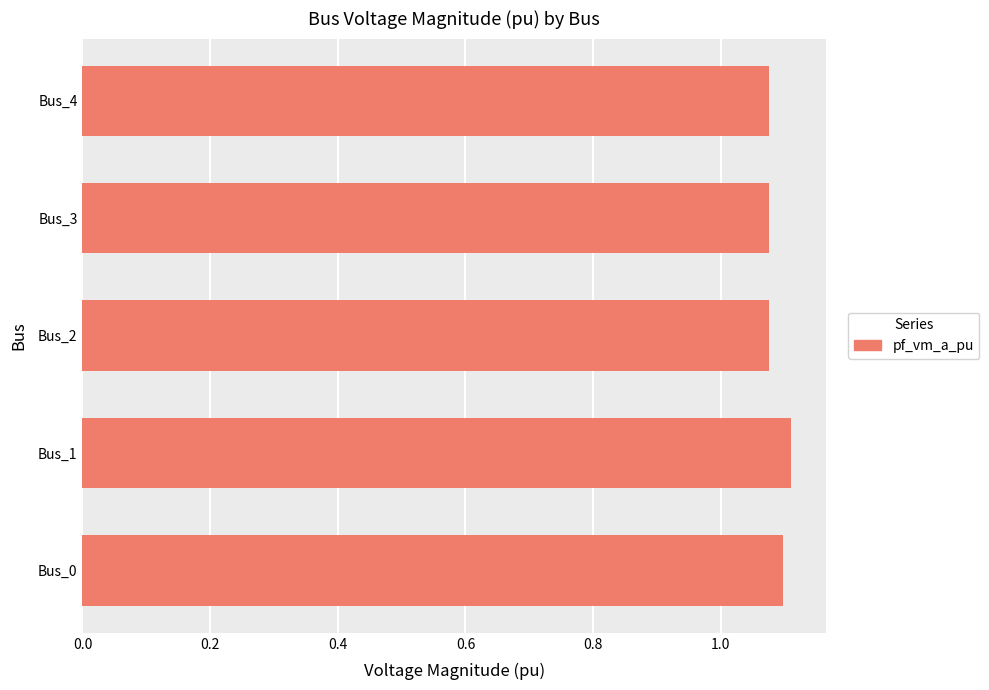

The chart shows a value of 0.3 at Bus_1. True or false?

False